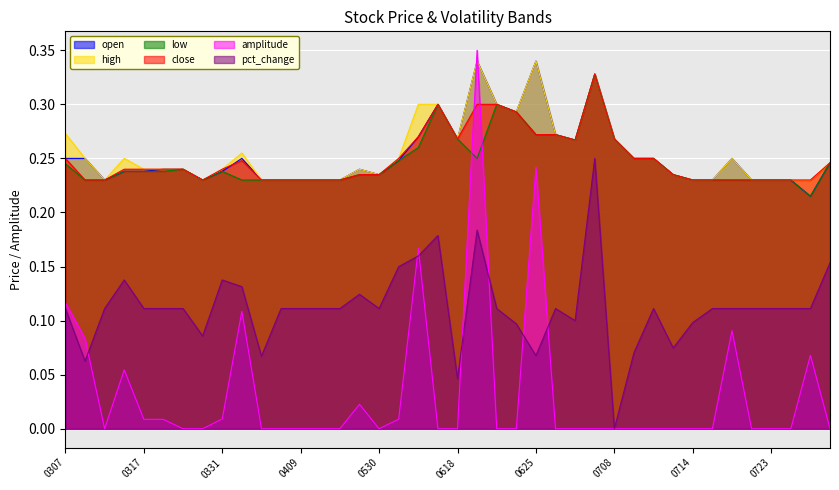

Between 20250617 and 20250715, which is larger?

20250617